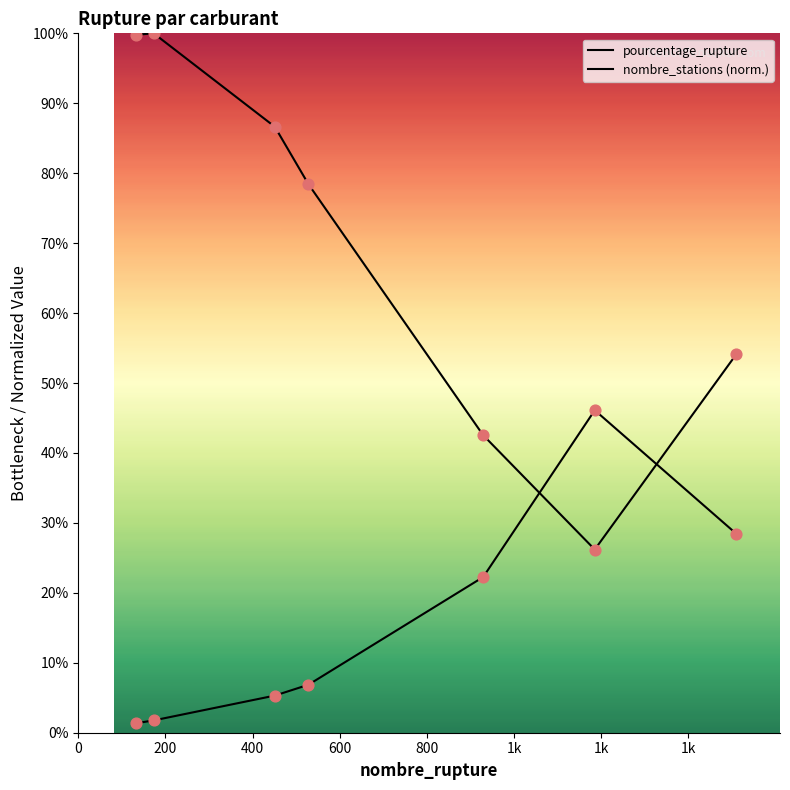

Which series has the widest spread of Y values?

nombre_stations (norm.)